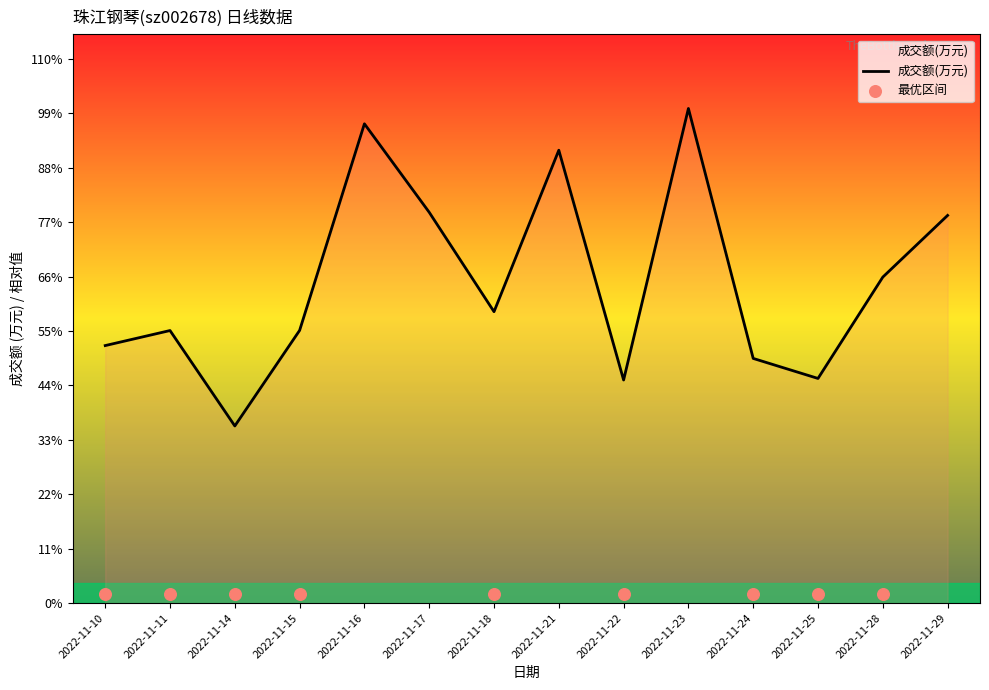

Which series reaches the maximum Y coordinate?

成交额(万元)